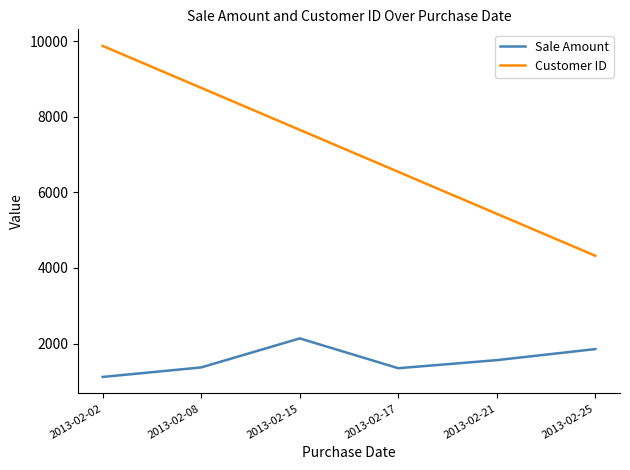

What is the total value across all series at 2013-02-02?

10991